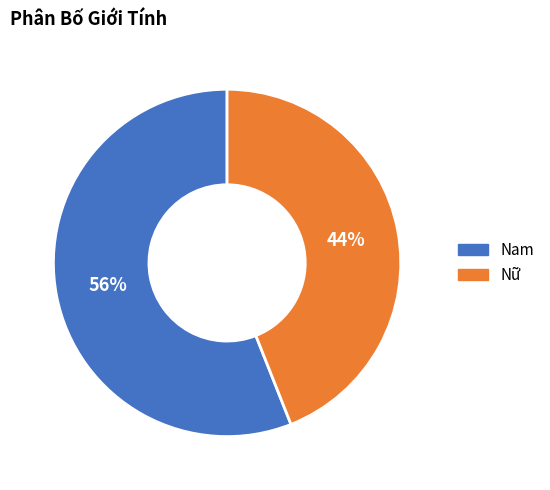

True or false: Nam accounts for 65% of the total.

False